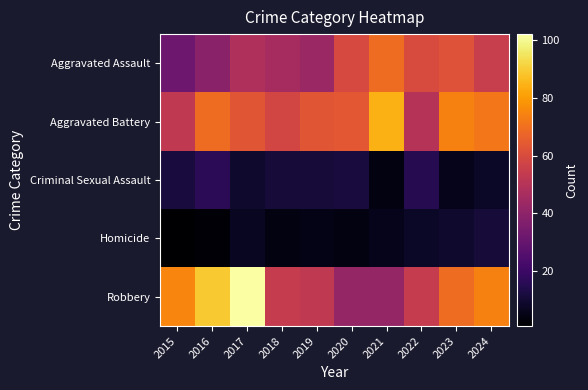

At which category is the sum across all series the highest?

2017